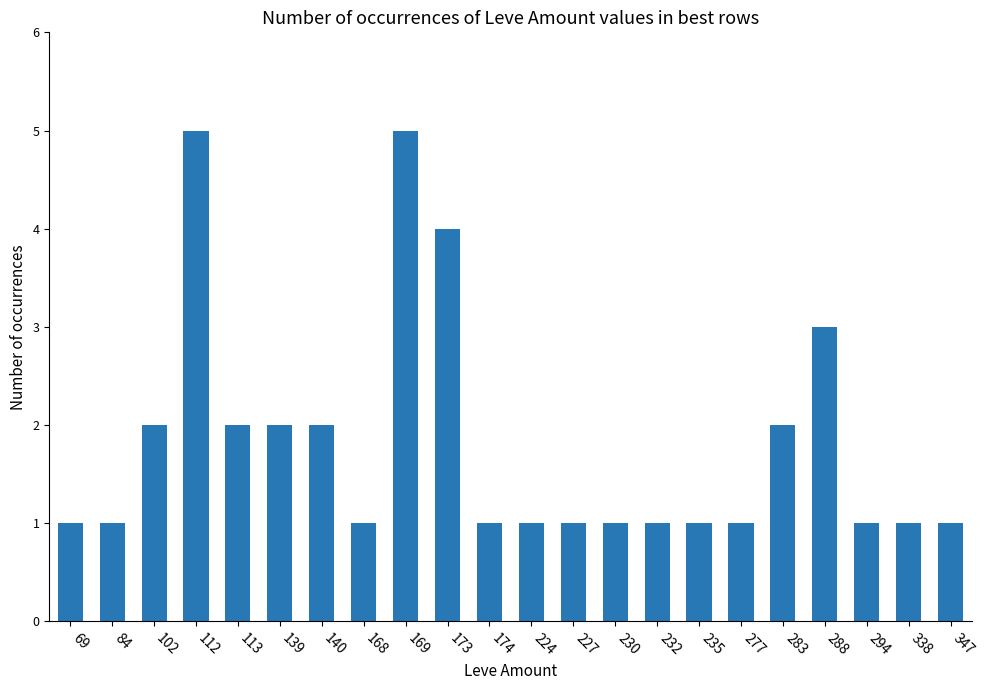

Is it true that the value at 227 is 1?

True